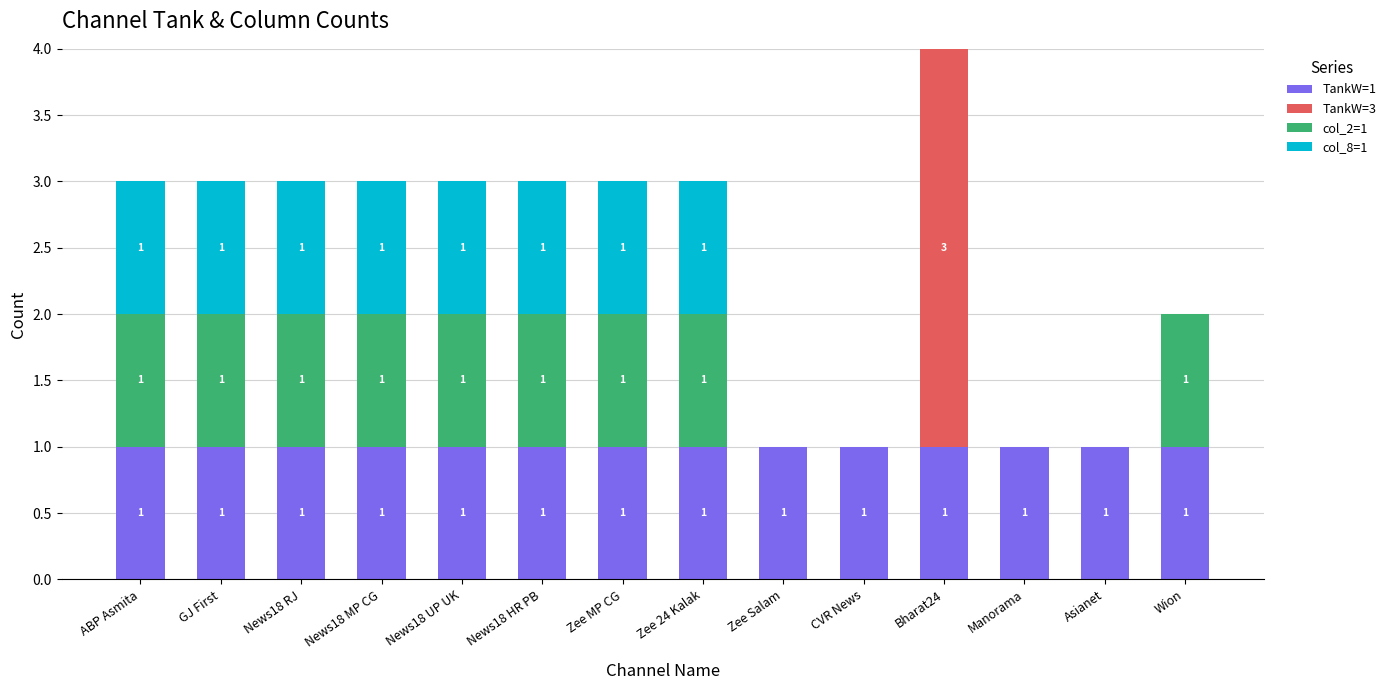

Is it true that TankW=1 equals 2 at Manorama?

False